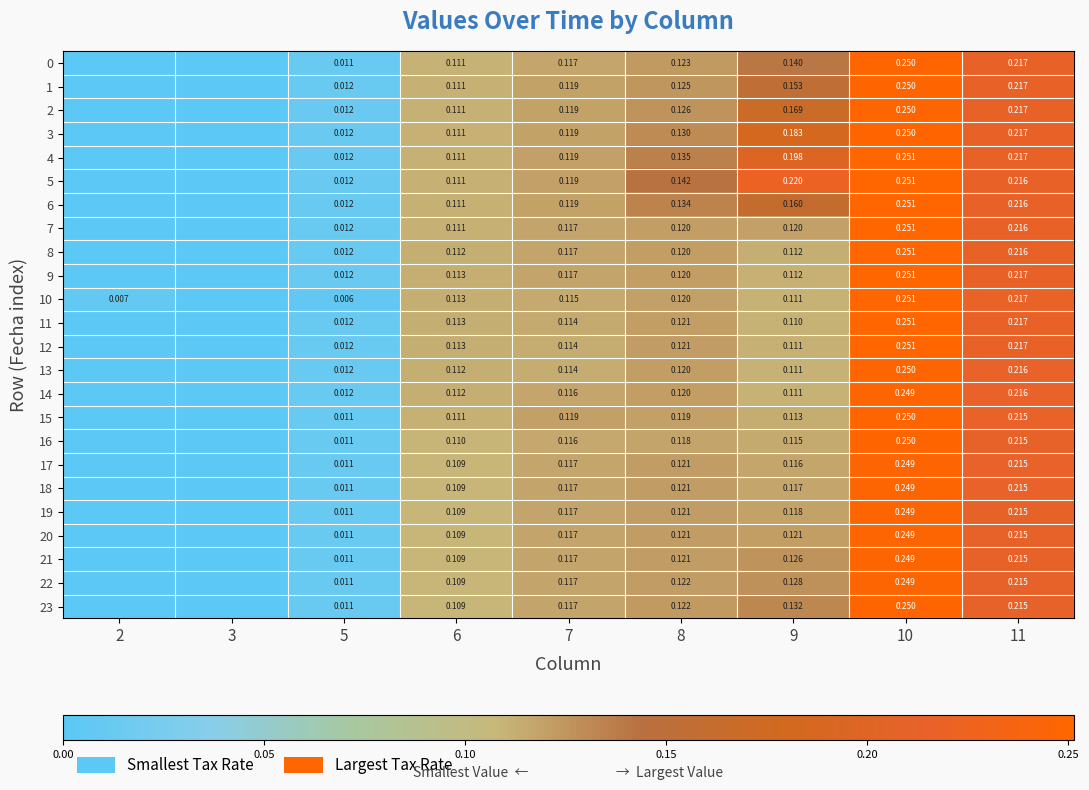

Is the value of 2 at 9 greater than the value of 7 at 7?

Yes